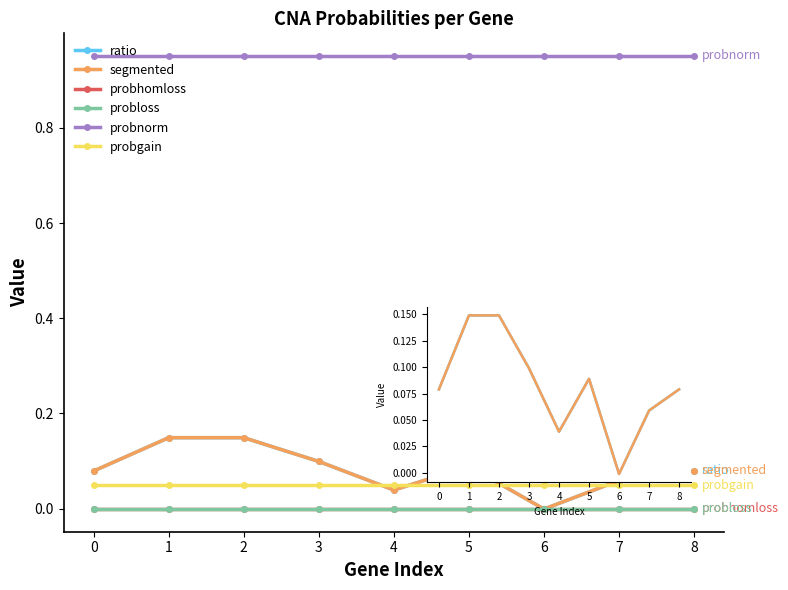

Is this an area chart (filled region under the line)?

No